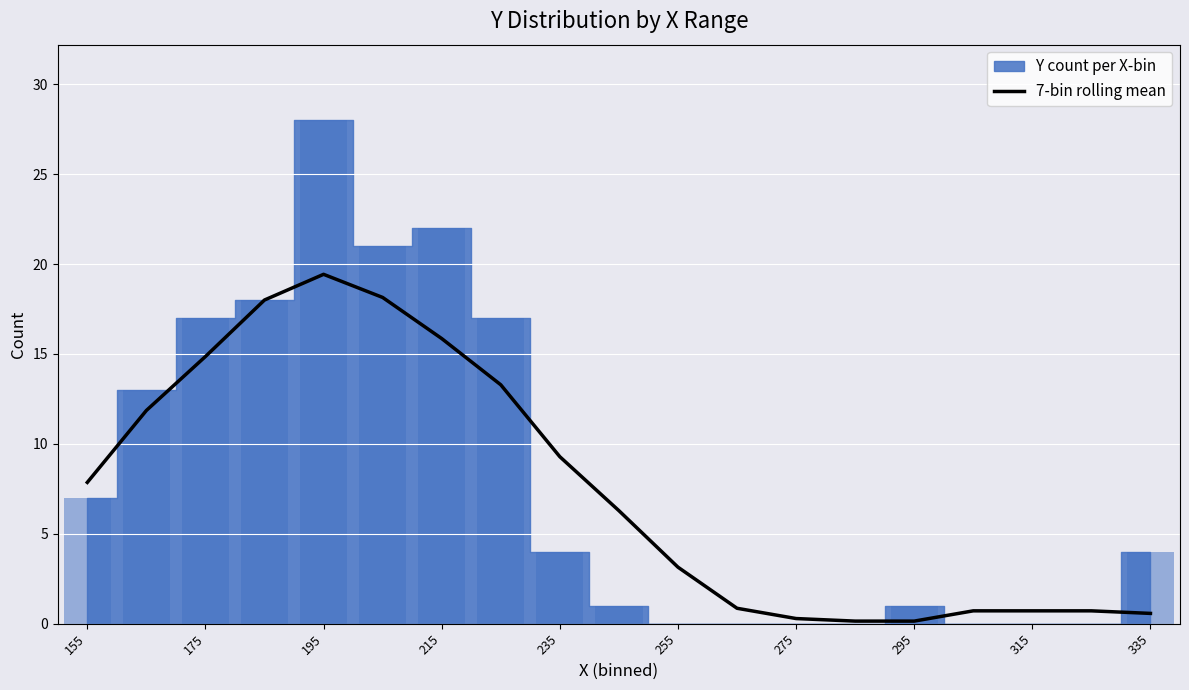

What is the maximum value for 7-bin rolling mean?

19.4